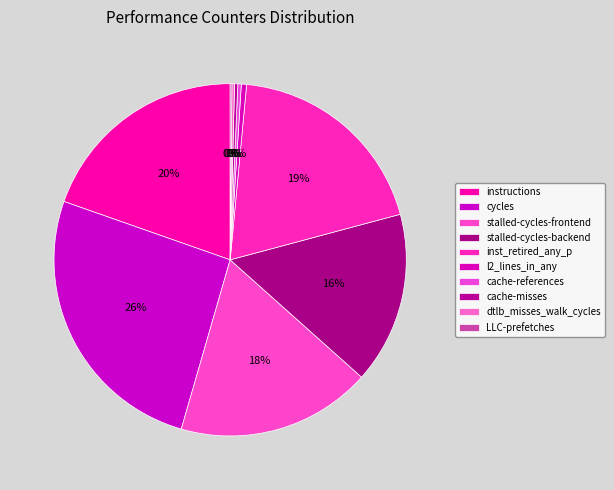

What is the largest slice in the pie chart?

cycles